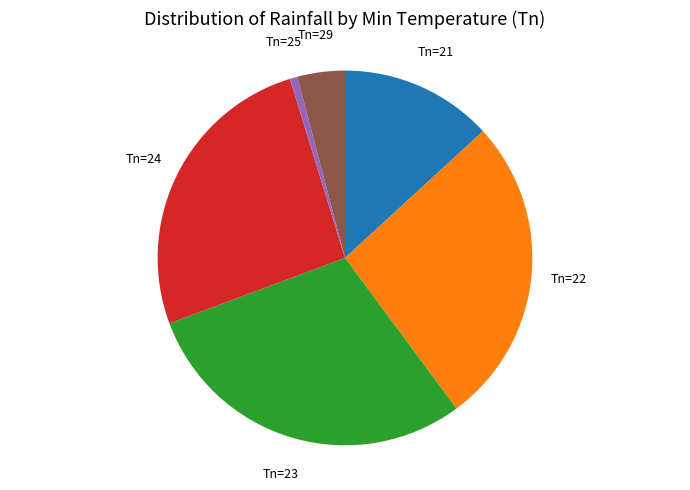

Between Tn=21 and Tn=23, which is larger?

Tn=23